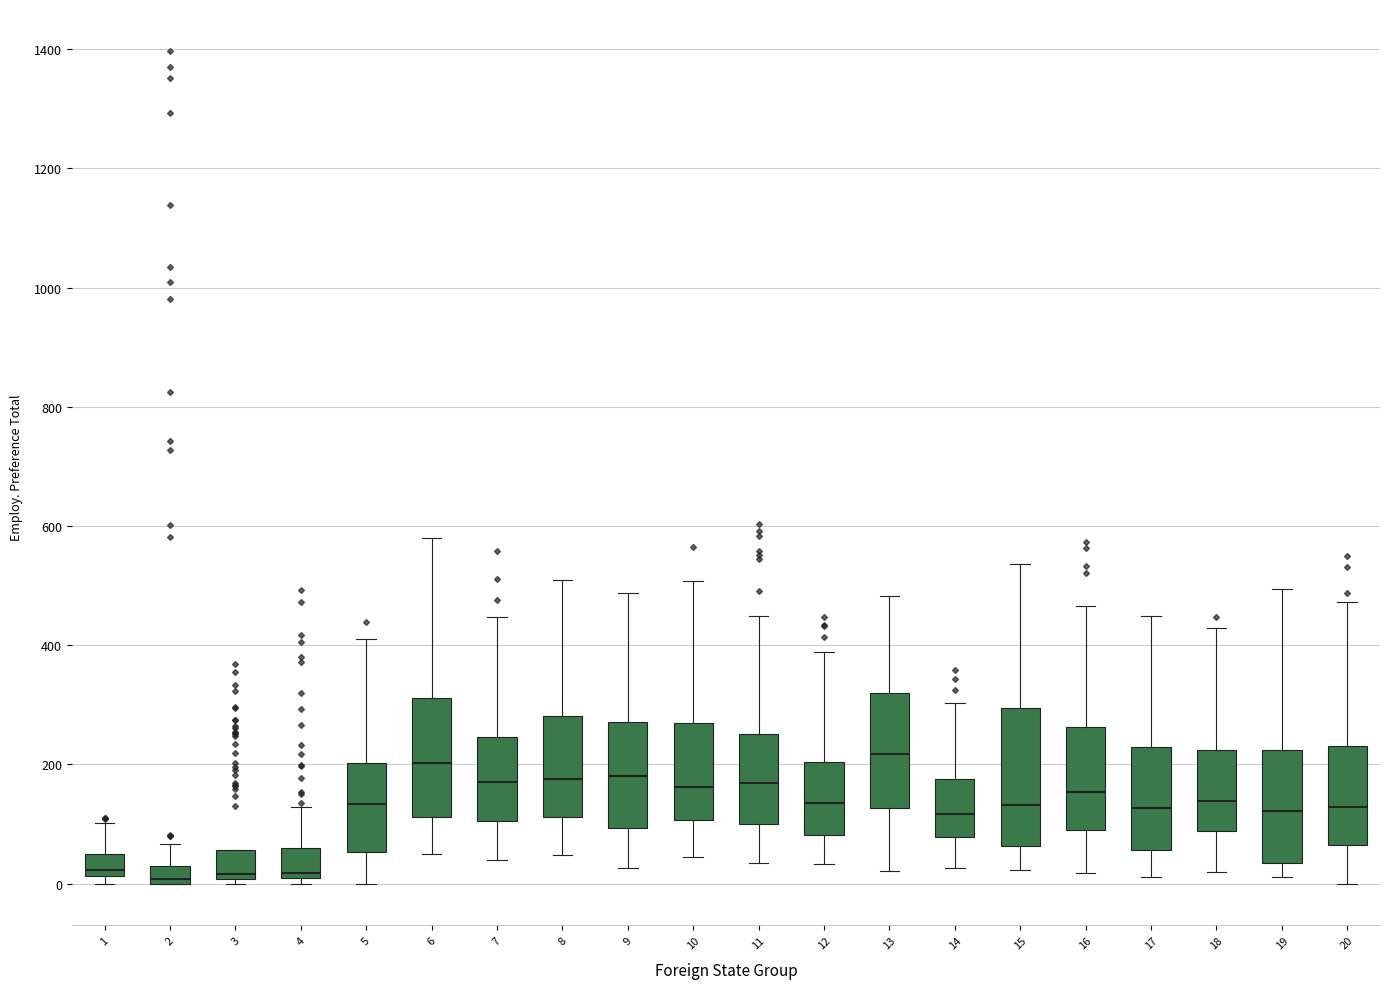

Where is the lower edge of the box at x = 10 on the y-axis? The values are not printed on the chart, so give them approximately, as read against the axis.

100